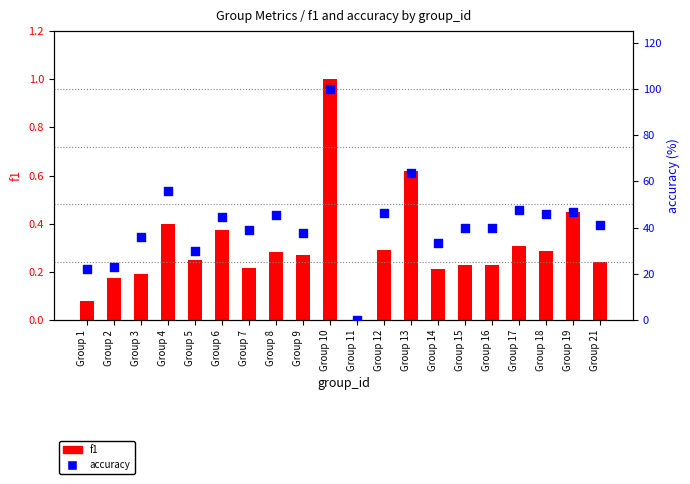

What are all the series names shown in the legend?

f1, accuracy